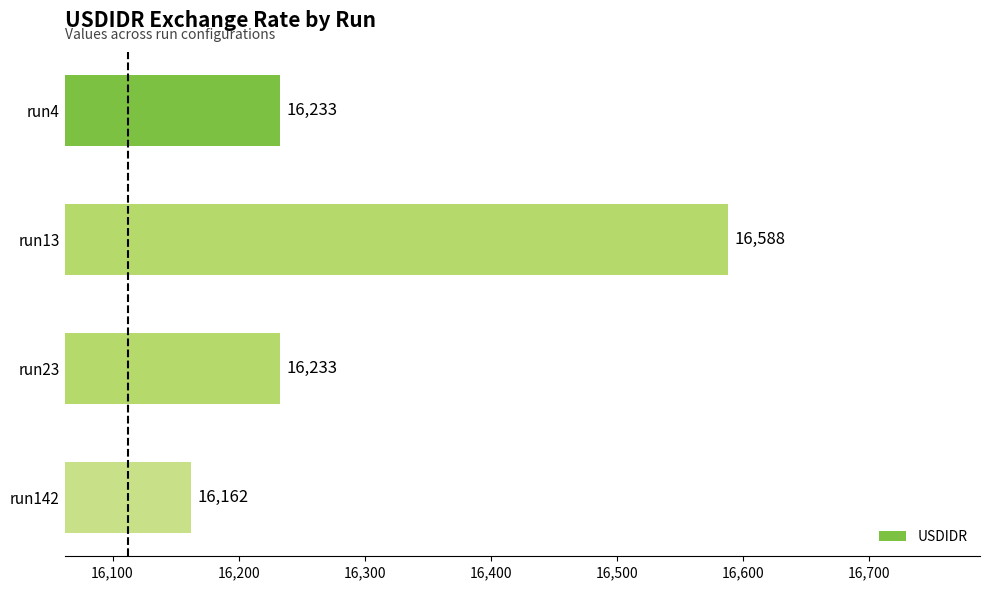

What is the average value?

16304